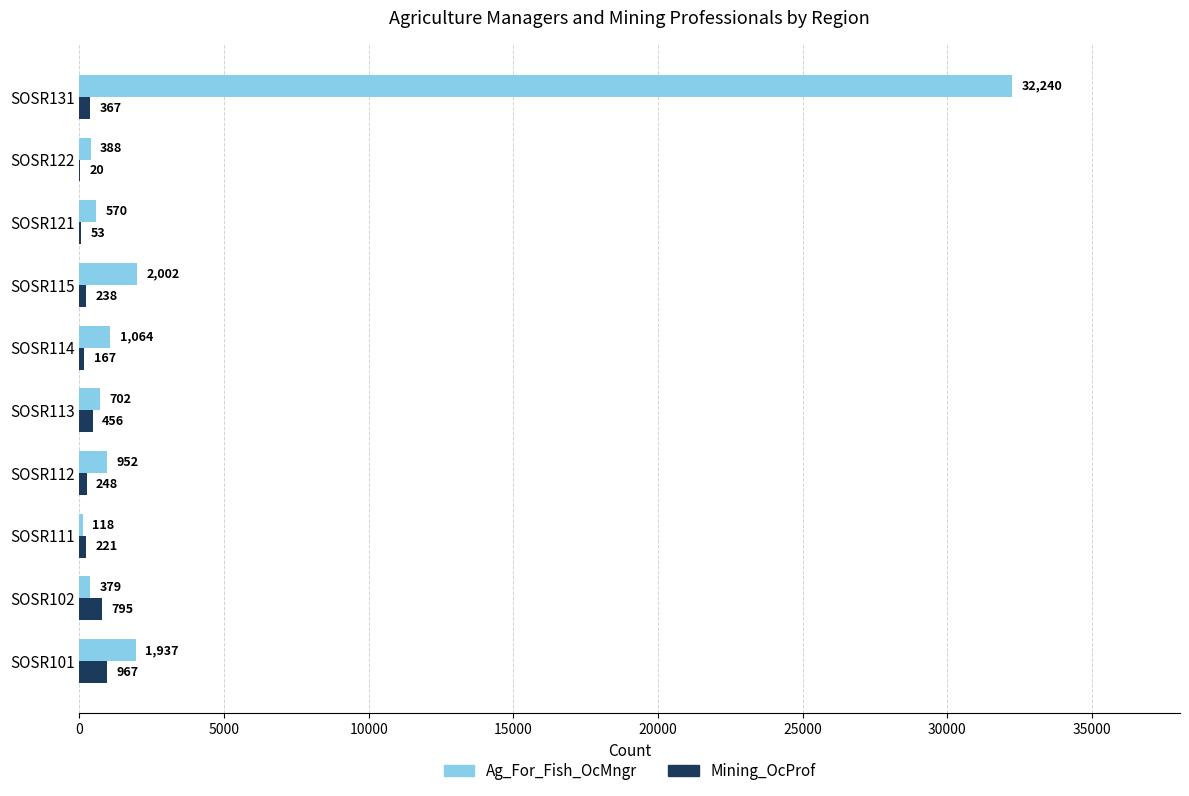

Is the value of Mining_OcProf at SOSR111 greater than the value of Ag_For_Fish_OcMngr at SOSR114?

No